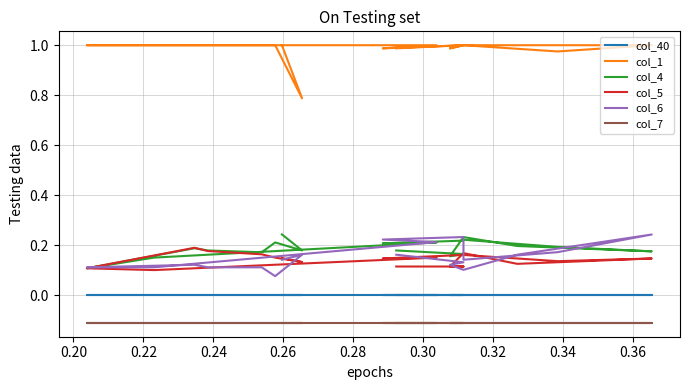

True or false: col_40 and col_6 cross at least once.

False